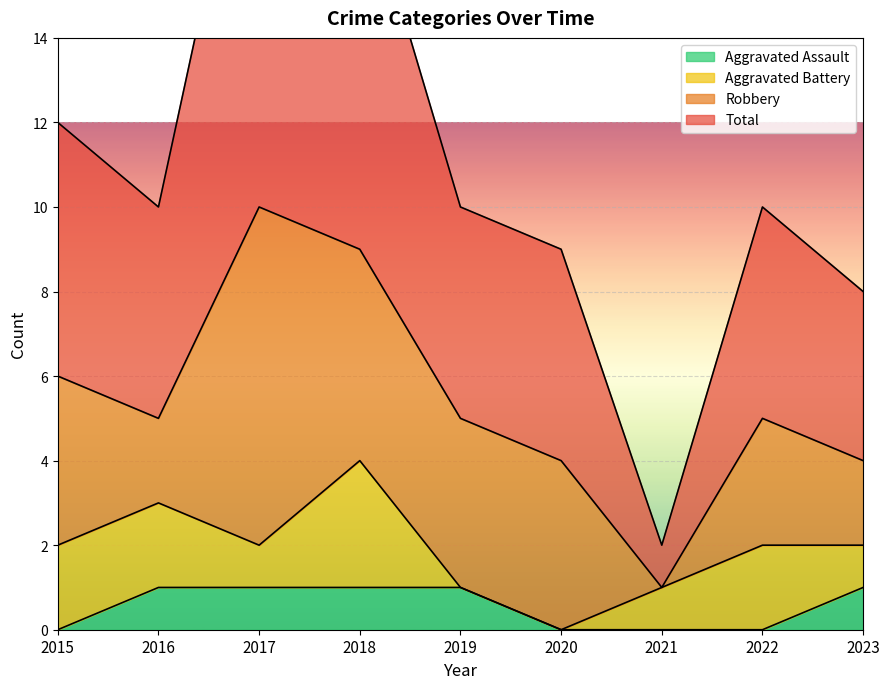

At how many categories does at least one series exceed 20?

1